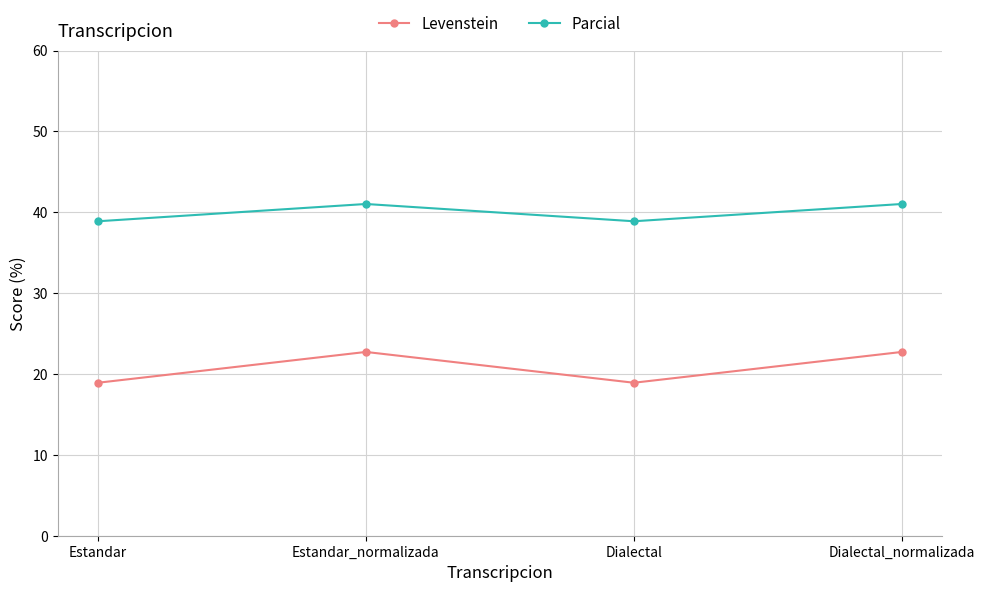

What is the average value of the Parcial series?

40.0